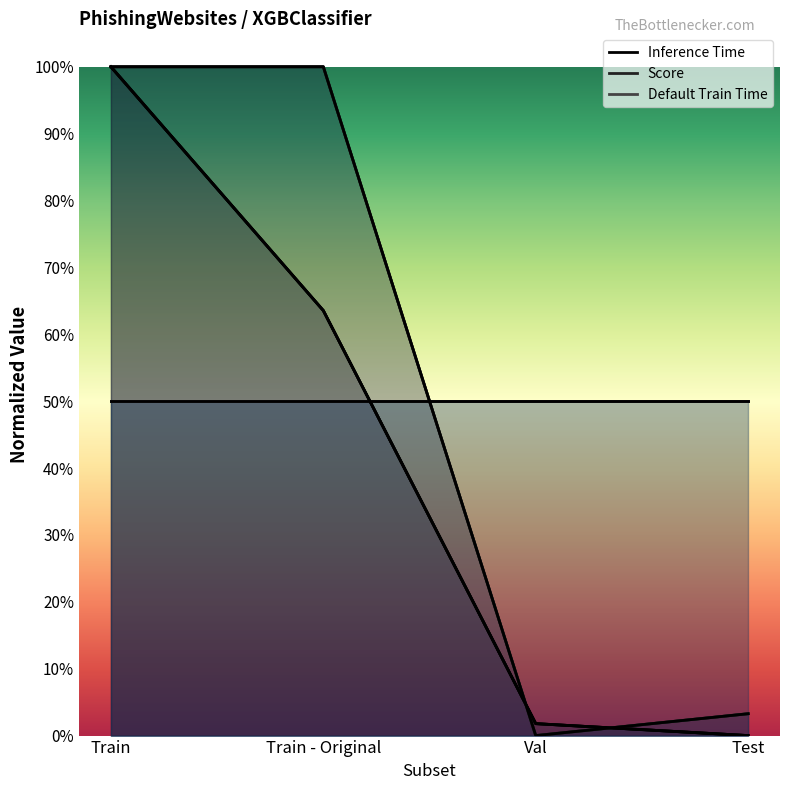

What is the label of the 1st point from the right?

Test